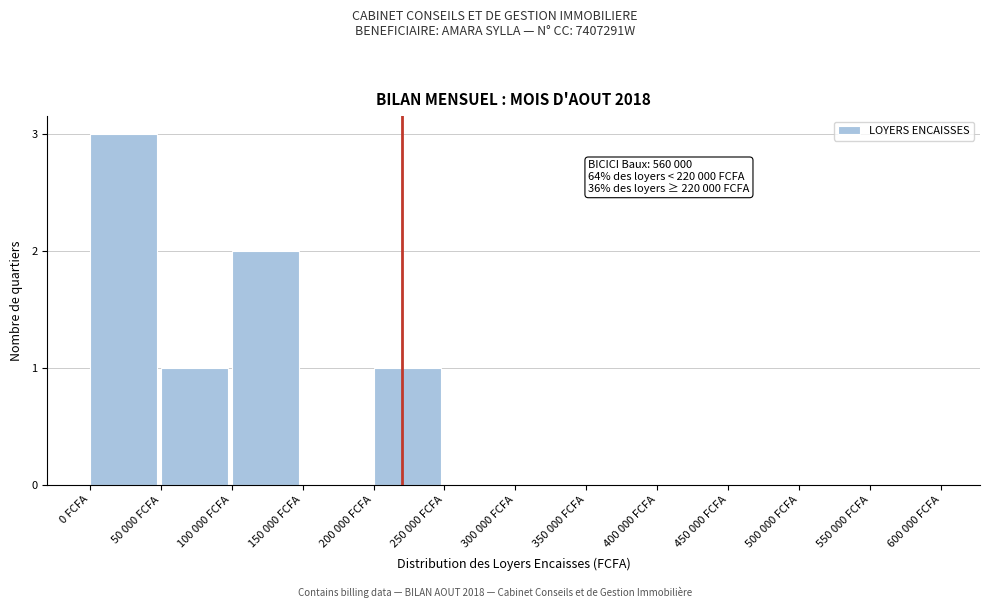

Reading left to right, list all the values displayed in this chart.

0 FCFA=3	50 000 FCFA=1	100 000 FCFA=2	150 000 FCFA=0	200 000 FCFA=1	250 000 FCFA=0	300 000 FCFA=0	350 000 FCFA=0	400 000 FCFA=0	450 000 FCFA=0	500 000 FCFA=0	550 000 FCFA=0